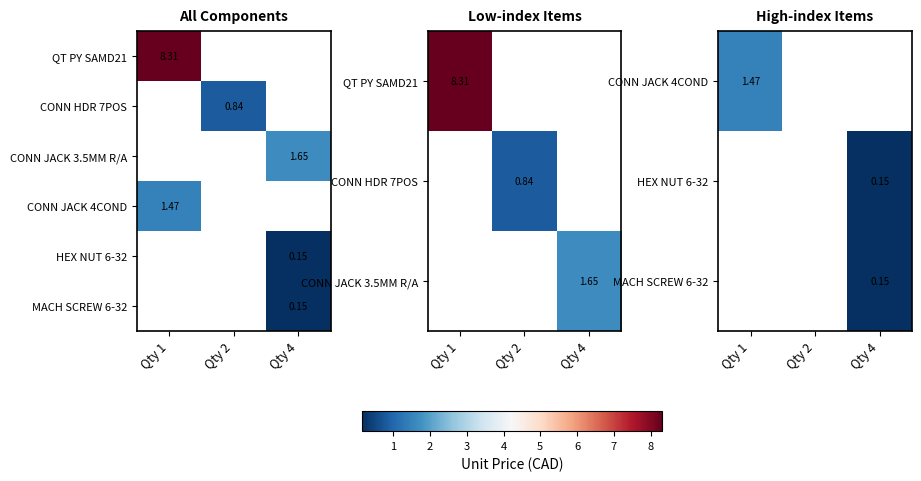

How many categories are shown in the chart?

3